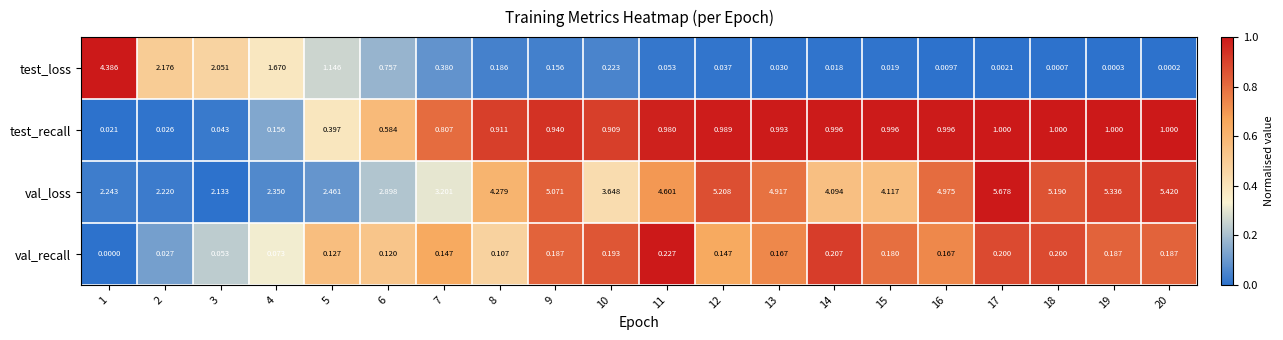

How many distinct data groups are displayed?

4